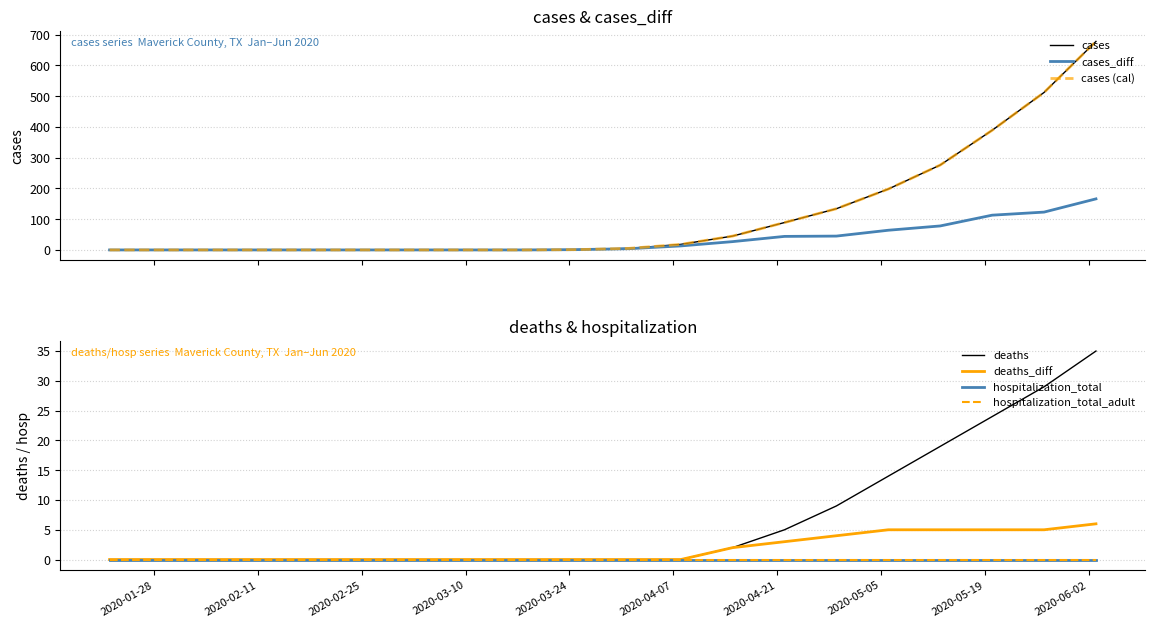

What is the difference between the highest and lowest values at 2020-05-06?

193